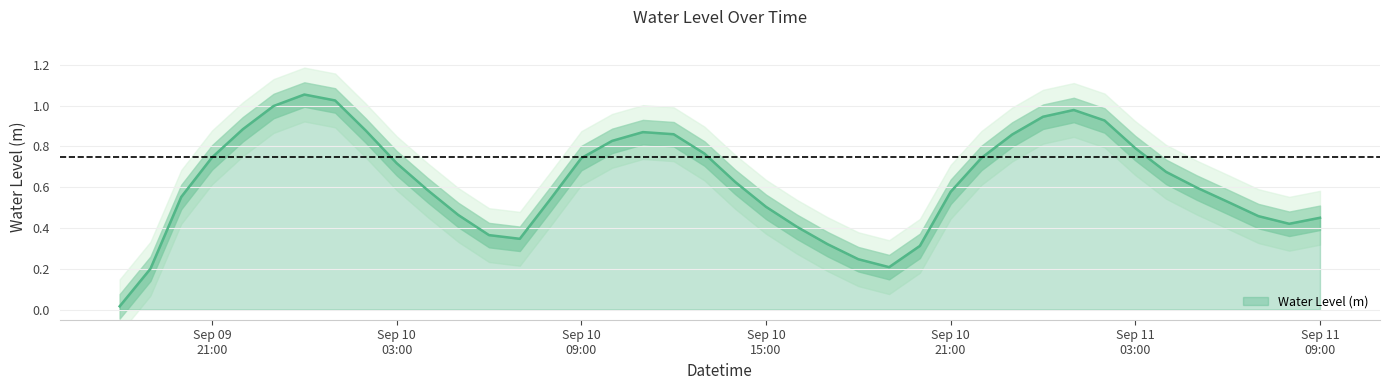

How many points are higher than both their immediate neighbors (excluding endpoints)?

3